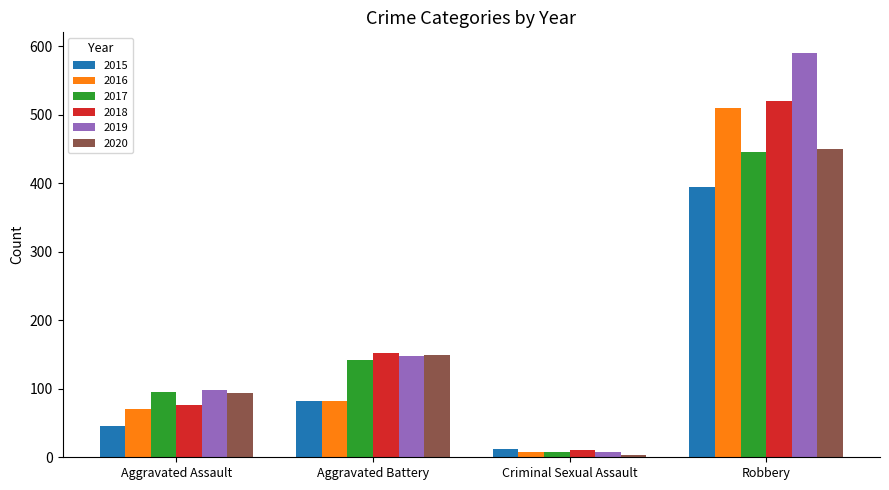

What is the smallest value displayed?

3